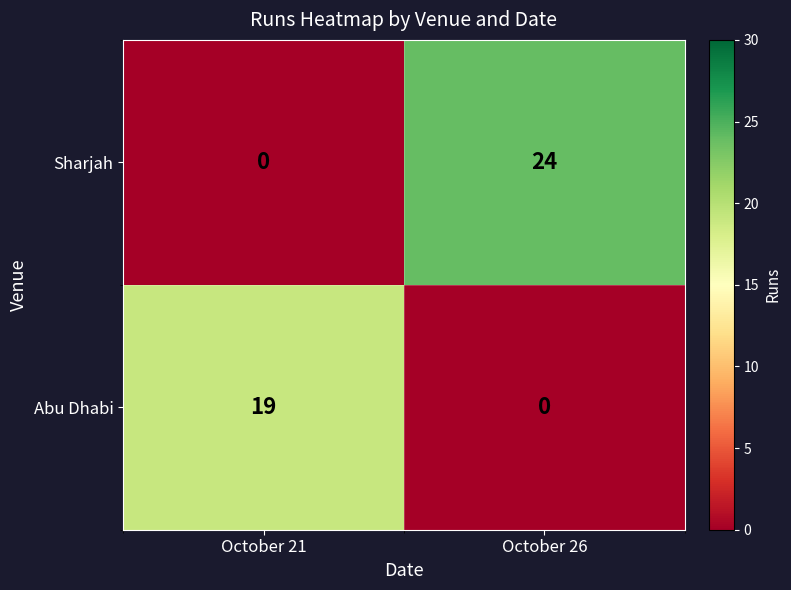

What is the difference between the maximum and minimum values in the Sharjah series?

24